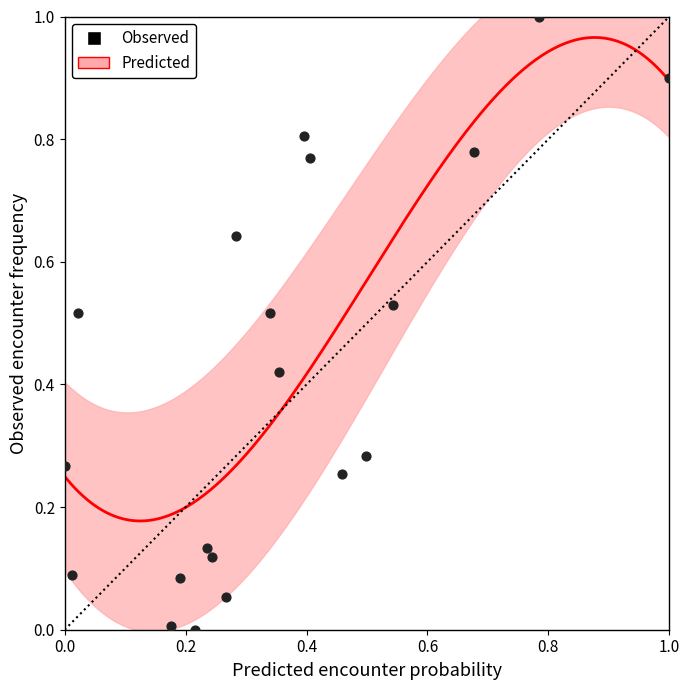

What is the range of X values (max minus min)?

1.0